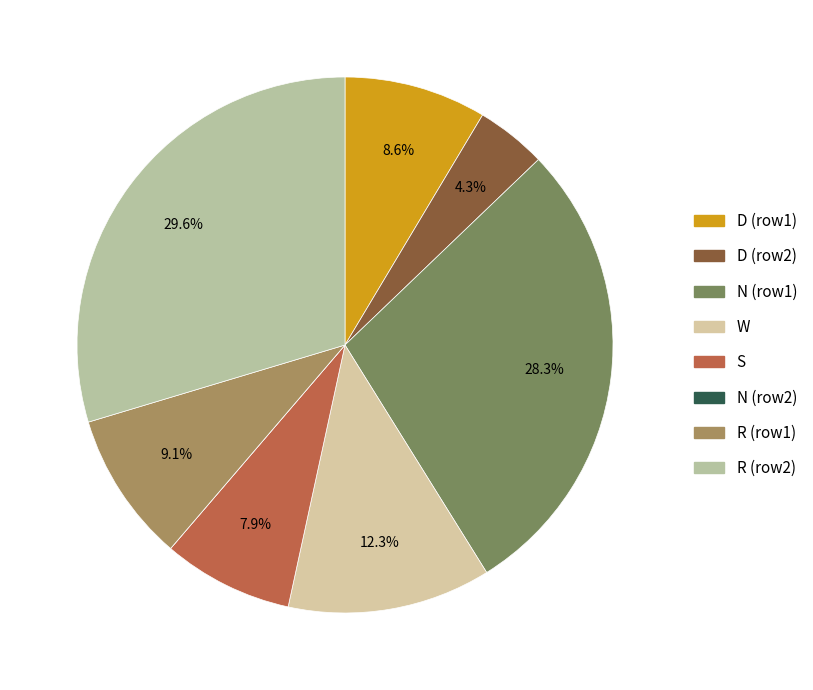

Which slice is the largest?

R (row2)